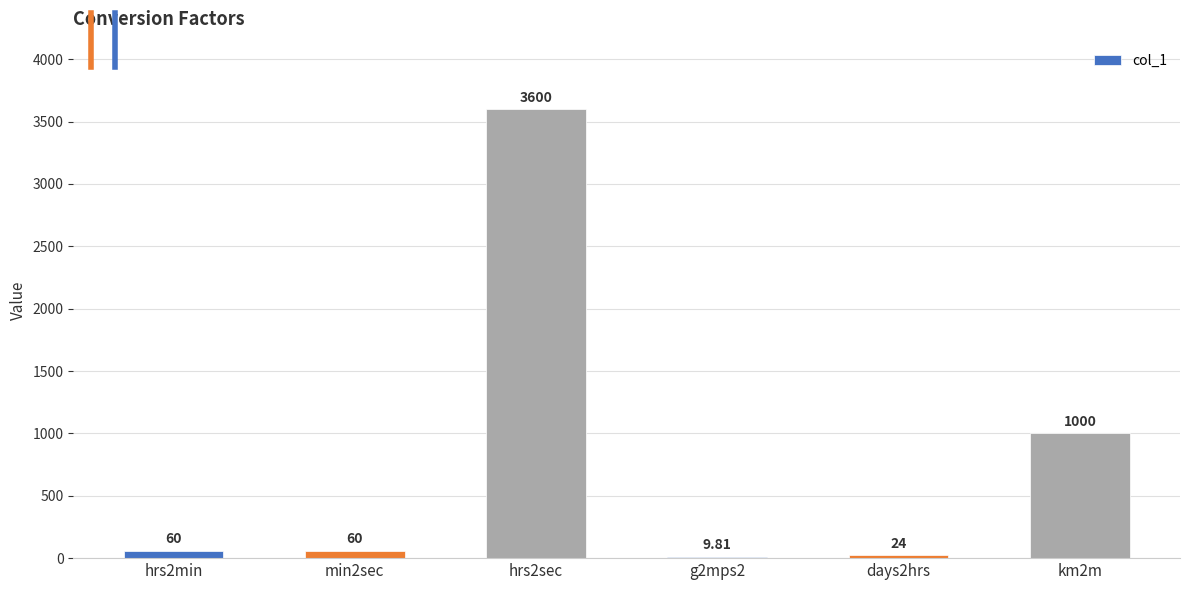

What is the difference between the values at g2mps2 and min2sec?

50.2